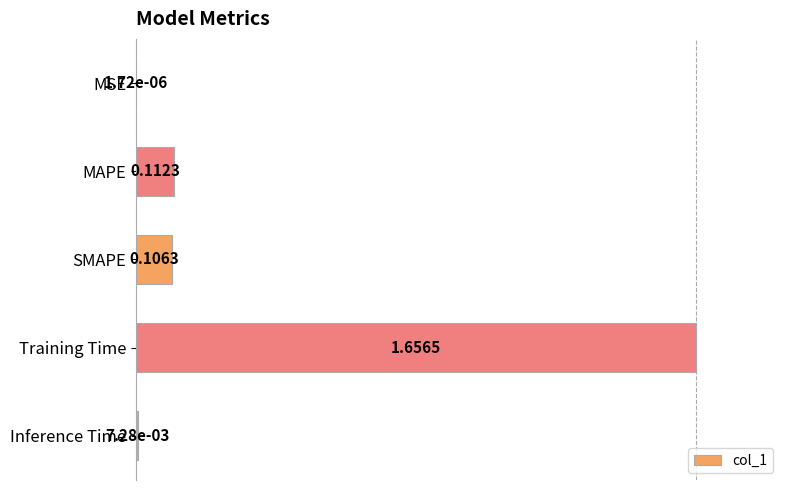

What is the change in value from Training Time to Inference Time?

-1.0